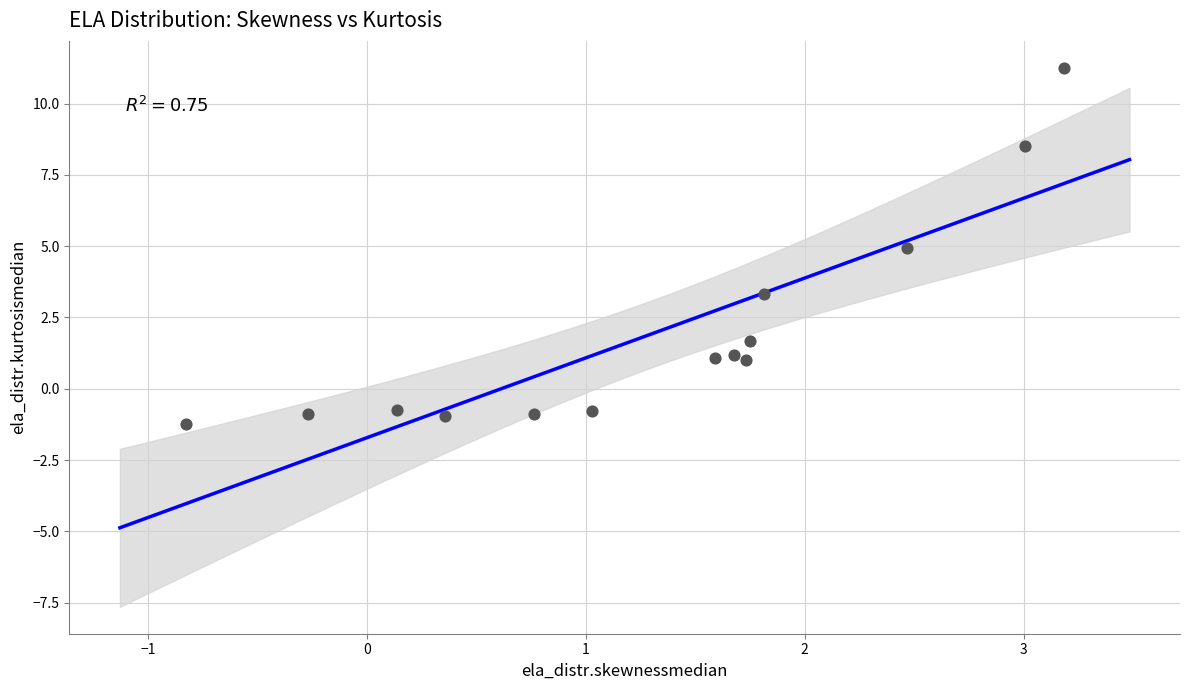

What is the range of Y values (max minus min)?

12.5